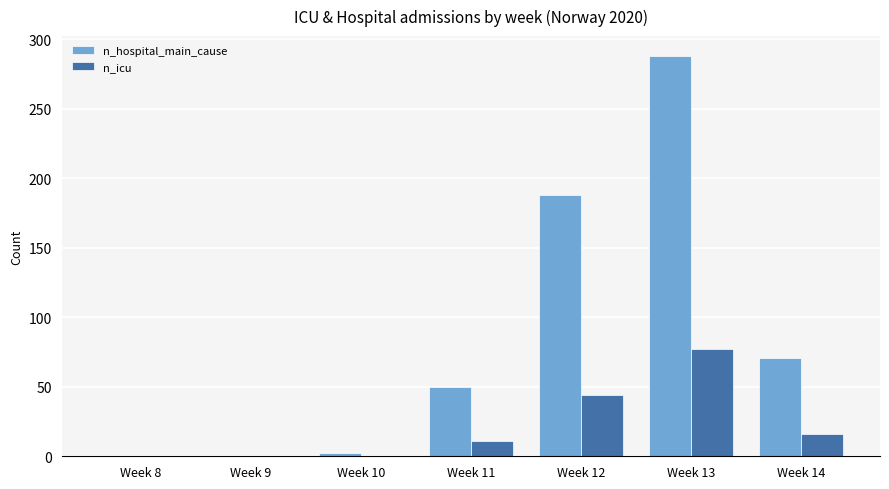

What are all the series names shown in the legend?

n_hospital_main_cause, n_icu